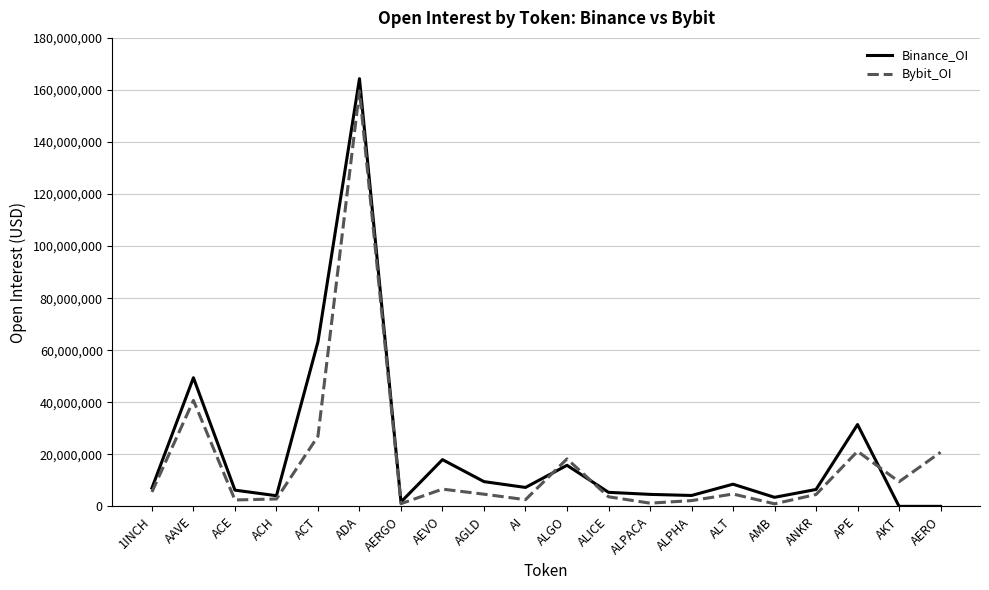

The value of Binance_OI at ALPHA is 4179520. True or false?

True